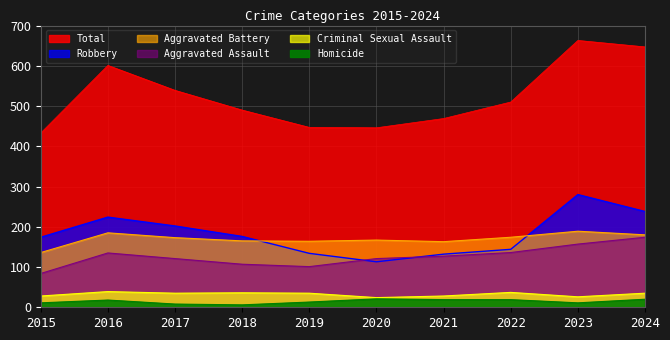

Reading left to right, extract all data points from this chart.

Aggravated Assault: 84	135	121	107	101	121	127	136	157	174
Aggravated Battery: 136	185	173	165	164	167	163	174	189	180
Criminal Sexual Assault: 28	39	35	36	35	24	28	37	26	35
Homicide: 11	18	8	6	13	21	19	19	11	20
Robbery: 174	224	202	176	134	113	132	144	280	238
Total: 433	601	539	490	447	446	469	510	663	647